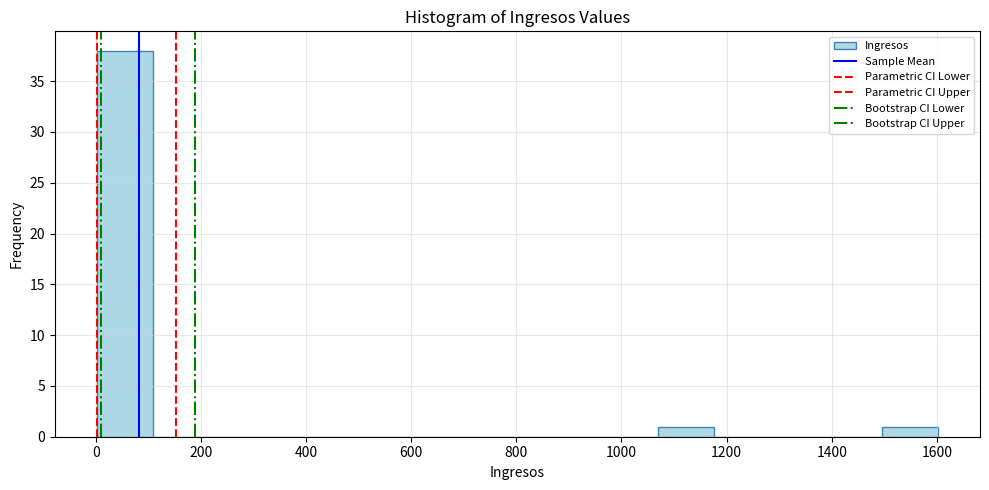

How tall is the bar that spans 1500 to 1600 on the x-axis? Neither the bar edges nor the heights are printed on the chart, so give them approximately, as read against the axes.

1